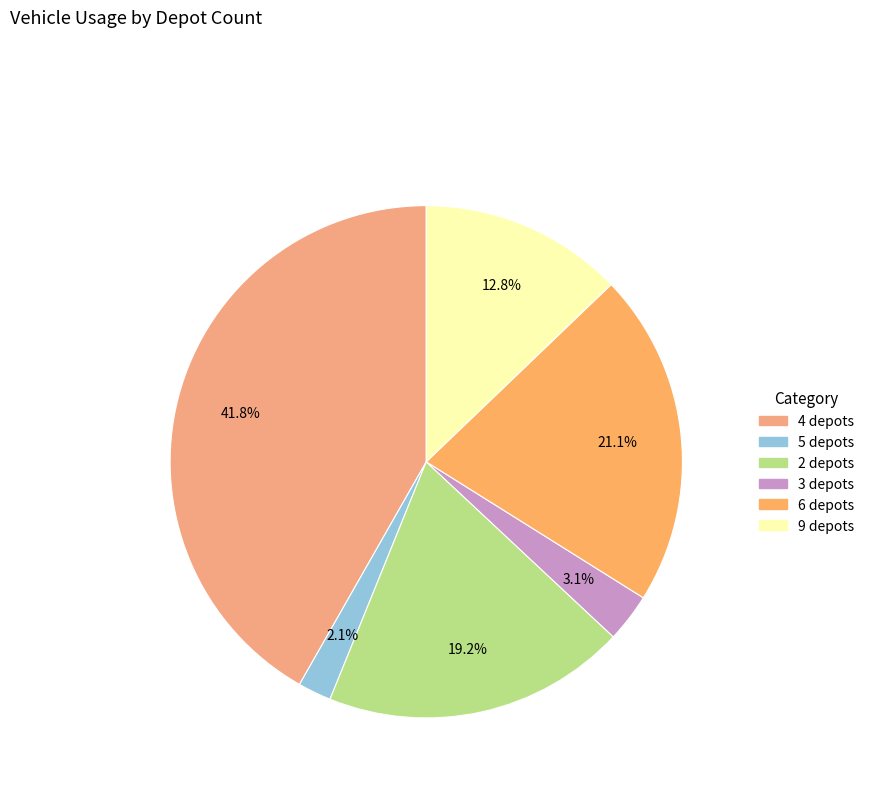

How many segments does this pie chart have?

6